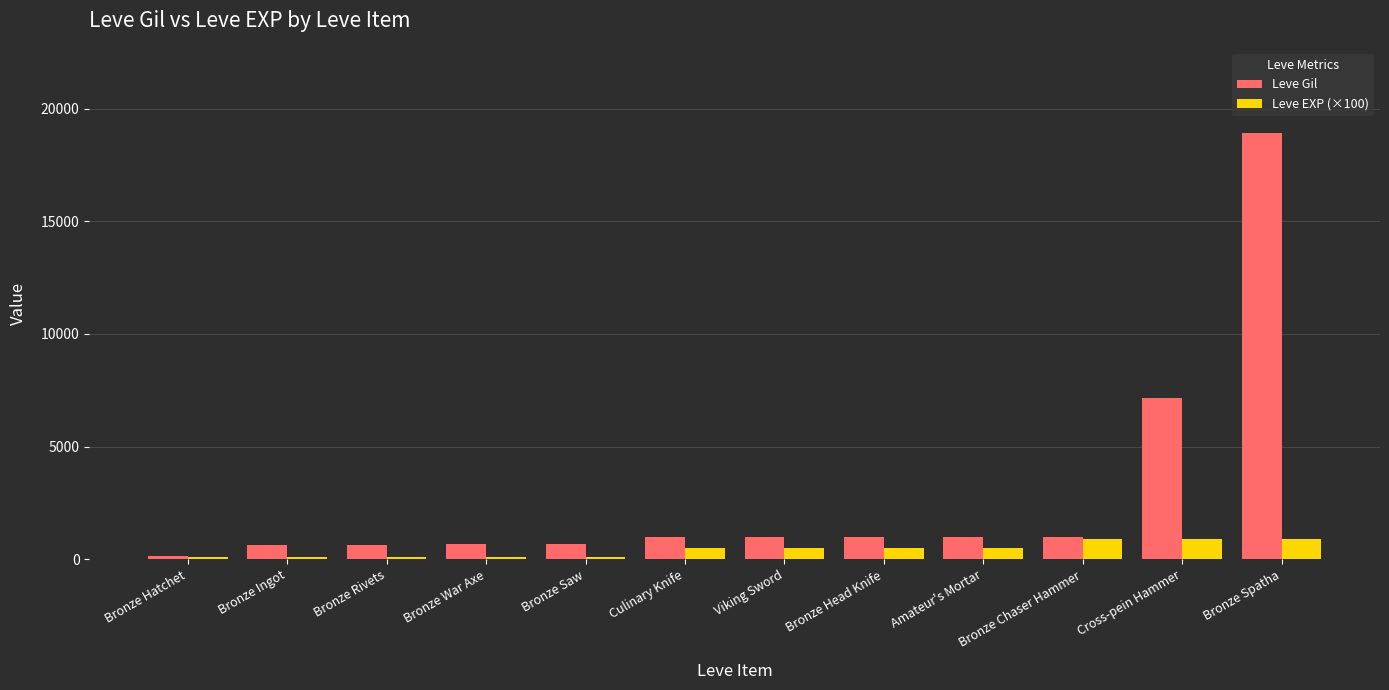

What is the sum of all Leve EXP (×100) values?

5200